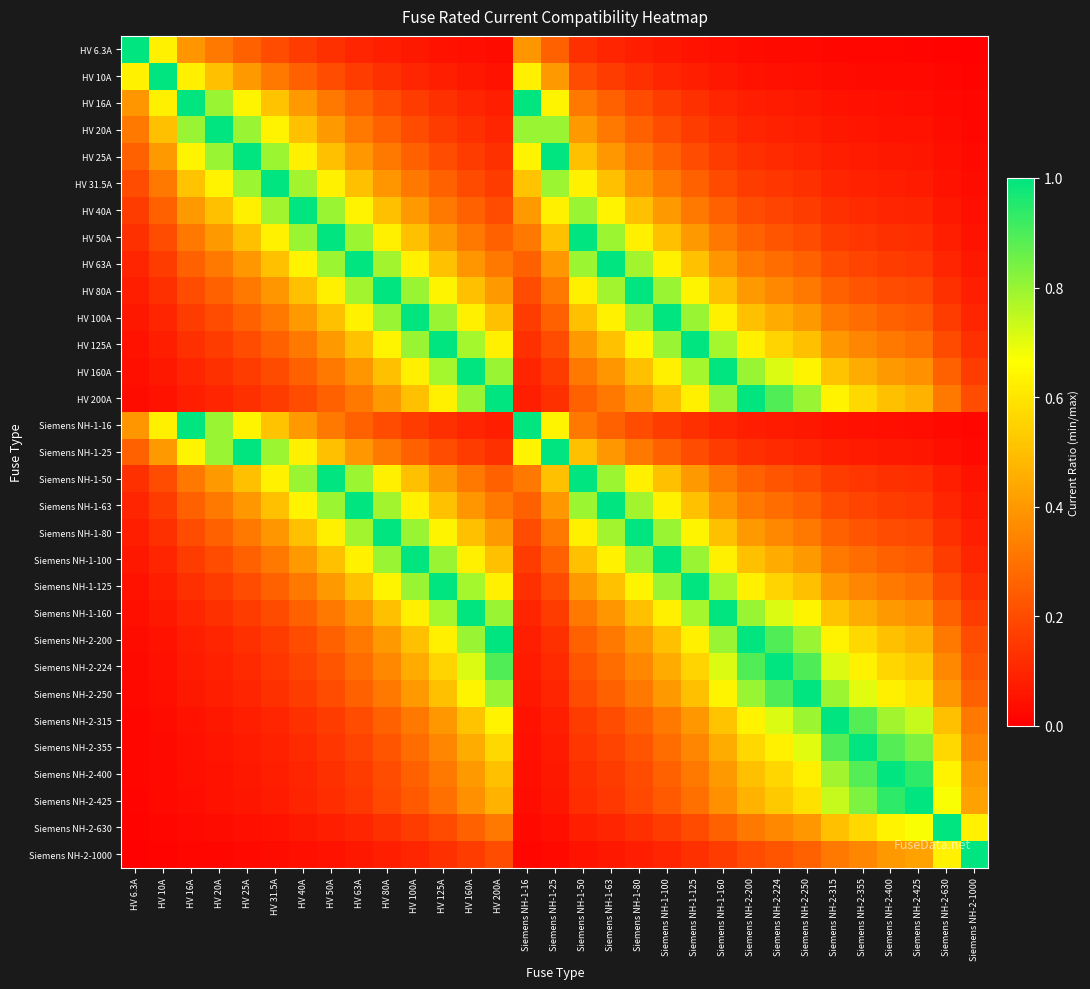

Reading left to right, list all the values displayed in this chart.

HV 6.3A: HV 6.3A=1.0	HV 10A=0.6	HV 16A=0.4	HV 20A=0.3	HV 25A=0.3	HV 31.5A=0.2	HV 40A=0.2	HV 50A=0.1	HV 63A=0.1	HV 80A=0.1	HV 100A=0.1	HV 125A=0.1	HV 160A=0.0	HV 200A=0.0	Siemens NH-1-16=0.4	Siemens NH-1-25=0.3	Siemens NH-1-50=0.1	Siemens NH-1-63=0.1	Siemens NH-1-80=0.1	Siemens NH-1-100=0.1	Siemens NH-1-125=0.1	Siemens NH-1-160=0.0	Siemens NH-2-200=0.0	Siemens NH-2-224=0.0	Siemens NH-2-250=0.0	Siemens NH-2-315=0.0	Siemens NH-2-355=0.0	Siemens NH-2-400=0.0	Siemens NH-2-425=0.0	Siemens NH-2-630=0.0	Siemens NH-2-1000=0.0
HV 10A: HV 6.3A=0.6	HV 10A=1.0	HV 16A=0.6	HV 20A=0.5	HV 25A=0.4	HV 31.5A=0.3	HV 40A=0.2	HV 50A=0.2	HV 63A=0.2	HV 80A=0.1	HV 100A=0.1	HV 125A=0.1	HV 160A=0.1	HV 200A=0.1	Siemens NH-1-16=0.6	Siemens NH-1-25=0.4	Siemens NH-1-50=0.2	Siemens NH-1-63=0.2	Siemens NH-1-80=0.1	Siemens NH-1-100=0.1	Siemens NH-1-125=0.1	Siemens NH-1-160=0.1	Siemens NH-2-200=0.1	Siemens NH-2-224=0.0	Siemens NH-2-250=0.0	Siemens NH-2-315=0.0	Siemens NH-2-355=0.0	Siemens NH-2-400=0.0	Siemens NH-2-425=0.0	Siemens NH-2-630=0.0	Siemens NH-2-1000=0.0
HV 16A: HV 6.3A=0.4	HV 10A=0.6	HV 16A=1.0	HV 20A=0.8	HV 25A=0.6	HV 31.5A=0.5	HV 40A=0.4	HV 50A=0.3	HV 63A=0.3	HV 80A=0.2	HV 100A=0.2	HV 125A=0.1	HV 160A=0.1	HV 200A=0.1	Siemens NH-1-16=1.0	Siemens NH-1-25=0.6	Siemens NH-1-50=0.3	Siemens NH-1-63=0.3	Siemens NH-1-80=0.2	Siemens NH-1-100=0.2	Siemens NH-1-125=0.1	Siemens NH-1-160=0.1	Siemens NH-2-200=0.1	Siemens NH-2-224=0.1	Siemens NH-2-250=0.1	Siemens NH-2-315=0.1	Siemens NH-2-355=0.0	Siemens NH-2-400=0.0	Siemens NH-2-425=0.0	Siemens NH-2-630=0.0	Siemens NH-2-1000=0.0
HV 20A: HV 6.3A=0.3	HV 10A=0.5	HV 16A=0.8	HV 20A=1.0	HV 25A=0.8	HV 31.5A=0.6	HV 40A=0.5	HV 50A=0.4	HV 63A=0.3	HV 80A=0.2	HV 100A=0.2	HV 125A=0.2	HV 160A=0.1	HV 200A=0.1	Siemens NH-1-16=0.8	Siemens NH-1-25=0.8	Siemens NH-1-50=0.4	Siemens NH-1-63=0.3	Siemens NH-1-80=0.2	Siemens NH-1-100=0.2	Siemens NH-1-125=0.2	Siemens NH-1-160=0.1	Siemens NH-2-200=0.1	Siemens NH-2-224=0.1	Siemens NH-2-250=0.1	Siemens NH-2-315=0.1	Siemens NH-2-355=0.1	Siemens NH-2-400=0.1	Siemens NH-2-425=0.0	Siemens NH-2-630=0.0	Siemens NH-2-1000=0.0
HV 25A: HV 6.3A=0.3	HV 10A=0.4	HV 16A=0.6	HV 20A=0.8	HV 25A=1.0	HV 31.5A=0.8	HV 40A=0.6	HV 50A=0.5	HV 63A=0.4	HV 80A=0.3	HV 100A=0.2	HV 125A=0.2	HV 160A=0.2	HV 200A=0.1	Siemens NH-1-16=0.6	Siemens NH-1-25=1.0	Siemens NH-1-50=0.5	Siemens NH-1-63=0.4	Siemens NH-1-80=0.3	Siemens NH-1-100=0.2	Siemens NH-1-125=0.2	Siemens NH-1-160=0.2	Siemens NH-2-200=0.1	Siemens NH-2-224=0.1	Siemens NH-2-250=0.1	Siemens NH-2-315=0.1	Siemens NH-2-355=0.1	Siemens NH-2-400=0.1	Siemens NH-2-425=0.1	Siemens NH-2-630=0.0	Siemens NH-2-1000=0.0
HV 31.5A: HV 6.3A=0.2	HV 10A=0.3	HV 16A=0.5	HV 20A=0.6	HV 25A=0.8	HV 31.5A=1.0	HV 40A=0.8	HV 50A=0.6	HV 63A=0.5	HV 80A=0.4	HV 100A=0.3	HV 125A=0.3	HV 160A=0.2	HV 200A=0.2	Siemens NH-1-16=0.5	Siemens NH-1-25=0.8	Siemens NH-1-50=0.6	Siemens NH-1-63=0.5	Siemens NH-1-80=0.4	Siemens NH-1-100=0.3	Siemens NH-1-125=0.3	Siemens NH-1-160=0.2	Siemens NH-2-200=0.2	Siemens NH-2-224=0.1	Siemens NH-2-250=0.1	Siemens NH-2-315=0.1	Siemens NH-2-355=0.1	Siemens NH-2-400=0.1	Siemens NH-2-425=0.1	Siemens NH-2-630=0.1	Siemens NH-2-1000=0.0
HV 40A: HV 6.3A=0.2	HV 10A=0.2	HV 16A=0.4	HV 20A=0.5	HV 25A=0.6	HV 31.5A=0.8	HV 40A=1.0	HV 50A=0.8	HV 63A=0.6	HV 80A=0.5	HV 100A=0.4	HV 125A=0.3	HV 160A=0.2	HV 200A=0.2	Siemens NH-1-16=0.4	Siemens NH-1-25=0.6	Siemens NH-1-50=0.8	Siemens NH-1-63=0.6	Siemens NH-1-80=0.5	Siemens NH-1-100=0.4	Siemens NH-1-125=0.3	Siemens NH-1-160=0.2	Siemens NH-2-200=0.2	Siemens NH-2-224=0.2	Siemens NH-2-250=0.2	Siemens NH-2-315=0.1	Siemens NH-2-355=0.1	Siemens NH-2-400=0.1	Siemens NH-2-425=0.1	Siemens NH-2-630=0.1	Siemens NH-2-1000=0.0
HV 50A: HV 6.3A=0.1	HV 10A=0.2	HV 16A=0.3	HV 20A=0.4	HV 25A=0.5	HV 31.5A=0.6	HV 40A=0.8	HV 50A=1.0	HV 63A=0.8	HV 80A=0.6	HV 100A=0.5	HV 125A=0.4	HV 160A=0.3	HV 200A=0.2	Siemens NH-1-16=0.3	Siemens NH-1-25=0.5	Siemens NH-1-50=1.0	Siemens NH-1-63=0.8	Siemens NH-1-80=0.6	Siemens NH-1-100=0.5	Siemens NH-1-125=0.4	Siemens NH-1-160=0.3	Siemens NH-2-200=0.2	Siemens NH-2-224=0.2	Siemens NH-2-250=0.2	Siemens NH-2-315=0.2	Siemens NH-2-355=0.1	Siemens NH-2-400=0.1	Siemens NH-2-425=0.1	Siemens NH-2-630=0.1	Siemens NH-2-1000=0.1
HV 63A: HV 6.3A=0.1	HV 10A=0.2	HV 16A=0.3	HV 20A=0.3	HV 25A=0.4	HV 31.5A=0.5	HV 40A=0.6	HV 50A=0.8	HV 63A=1.0	HV 80A=0.8	HV 100A=0.6	HV 125A=0.5	HV 160A=0.4	HV 200A=0.3	Siemens NH-1-16=0.3	Siemens NH-1-25=0.4	Siemens NH-1-50=0.8	Siemens NH-1-63=1.0	Siemens NH-1-80=0.8	Siemens NH-1-100=0.6	Siemens NH-1-125=0.5	Siemens NH-1-160=0.4	Siemens NH-2-200=0.3	Siemens NH-2-224=0.3	Siemens NH-2-250=0.3	Siemens NH-2-315=0.2	Siemens NH-2-355=0.2	Siemens NH-2-400=0.2	Siemens NH-2-425=0.1	Siemens NH-2-630=0.1	Siemens NH-2-1000=0.1
HV 80A: HV 6.3A=0.1	HV 10A=0.1	HV 16A=0.2	HV 20A=0.2	HV 25A=0.3	HV 31.5A=0.4	HV 40A=0.5	HV 50A=0.6	HV 63A=0.8	HV 80A=1.0	HV 100A=0.8	HV 125A=0.6	HV 160A=0.5	HV 200A=0.4	Siemens NH-1-16=0.2	Siemens NH-1-25=0.3	Siemens NH-1-50=0.6	Siemens NH-1-63=0.8	Siemens NH-1-80=1.0	Siemens NH-1-100=0.8	Siemens NH-1-125=0.6	Siemens NH-1-160=0.5	Siemens NH-2-200=0.4	Siemens NH-2-224=0.4	Siemens NH-2-250=0.3	Siemens NH-2-315=0.3	Siemens NH-2-355=0.2	Siemens NH-2-400=0.2	Siemens NH-2-425=0.2	Siemens NH-2-630=0.1	Siemens NH-2-1000=0.1
HV 100A: HV 6.3A=0.1	HV 10A=0.1	HV 16A=0.2	HV 20A=0.2	HV 25A=0.2	HV 31.5A=0.3	HV 40A=0.4	HV 50A=0.5	HV 63A=0.6	HV 80A=0.8	HV 100A=1.0	HV 125A=0.8	HV 160A=0.6	HV 200A=0.5	Siemens NH-1-16=0.2	Siemens NH-1-25=0.2	Siemens NH-1-50=0.5	Siemens NH-1-63=0.6	Siemens NH-1-80=0.8	Siemens NH-1-100=1.0	Siemens NH-1-125=0.8	Siemens NH-1-160=0.6	Siemens NH-2-200=0.5	Siemens NH-2-224=0.4	Siemens NH-2-250=0.4	Siemens NH-2-315=0.3	Siemens NH-2-355=0.3	Siemens NH-2-400=0.2	Siemens NH-2-425=0.2	Siemens NH-2-630=0.2	Siemens NH-2-1000=0.1
HV 125A: HV 6.3A=0.1	HV 10A=0.1	HV 16A=0.1	HV 20A=0.2	HV 25A=0.2	HV 31.5A=0.3	HV 40A=0.3	HV 50A=0.4	HV 63A=0.5	HV 80A=0.6	HV 100A=0.8	HV 125A=1.0	HV 160A=0.8	HV 200A=0.6	Siemens NH-1-16=0.1	Siemens NH-1-25=0.2	Siemens NH-1-50=0.4	Siemens NH-1-63=0.5	Siemens NH-1-80=0.6	Siemens NH-1-100=0.8	Siemens NH-1-125=1.0	Siemens NH-1-160=0.8	Siemens NH-2-200=0.6	Siemens NH-2-224=0.6	Siemens NH-2-250=0.5	Siemens NH-2-315=0.4	Siemens NH-2-355=0.4	Siemens NH-2-400=0.3	Siemens NH-2-425=0.3	Siemens NH-2-630=0.2	Siemens NH-2-1000=0.1
HV 160A: HV 6.3A=0.0	HV 10A=0.1	HV 16A=0.1	HV 20A=0.1	HV 25A=0.2	HV 31.5A=0.2	HV 40A=0.2	HV 50A=0.3	HV 63A=0.4	HV 80A=0.5	HV 100A=0.6	HV 125A=0.8	HV 160A=1.0	HV 200A=0.8	Siemens NH-1-16=0.1	Siemens NH-1-25=0.2	Siemens NH-1-50=0.3	Siemens NH-1-63=0.4	Siemens NH-1-80=0.5	Siemens NH-1-100=0.6	Siemens NH-1-125=0.8	Siemens NH-1-160=1.0	Siemens NH-2-200=0.8	Siemens NH-2-224=0.7	Siemens NH-2-250=0.6	Siemens NH-2-315=0.5	Siemens NH-2-355=0.5	Siemens NH-2-400=0.4	Siemens NH-2-425=0.4	Siemens NH-2-630=0.3	Siemens NH-2-1000=0.2
HV 200A: HV 6.3A=0.0	HV 10A=0.1	HV 16A=0.1	HV 20A=0.1	HV 25A=0.1	HV 31.5A=0.2	HV 40A=0.2	HV 50A=0.2	HV 63A=0.3	HV 80A=0.4	HV 100A=0.5	HV 125A=0.6	HV 160A=0.8	HV 200A=1.0	Siemens NH-1-16=0.1	Siemens NH-1-25=0.1	Siemens NH-1-50=0.2	Siemens NH-1-63=0.3	Siemens NH-1-80=0.4	Siemens NH-1-100=0.5	Siemens NH-1-125=0.6	Siemens NH-1-160=0.8	Siemens NH-2-200=1.0	Siemens NH-2-224=0.9	Siemens NH-2-250=0.8	Siemens NH-2-315=0.6	Siemens NH-2-355=0.6	Siemens NH-2-400=0.5	Siemens NH-2-425=0.5	Siemens NH-2-630=0.3	Siemens NH-2-1000=0.2
Siemens NH-1-16: HV 6.3A=0.4	HV 10A=0.6	HV 16A=1.0	HV 20A=0.8	HV 25A=0.6	HV 31.5A=0.5	HV 40A=0.4	HV 50A=0.3	HV 63A=0.3	HV 80A=0.2	HV 100A=0.2	HV 125A=0.1	HV 160A=0.1	HV 200A=0.1	Siemens NH-1-16=1.0	Siemens NH-1-25=0.6	Siemens NH-1-50=0.3	Siemens NH-1-63=0.3	Siemens NH-1-80=0.2	Siemens NH-1-100=0.2	Siemens NH-1-125=0.1	Siemens NH-1-160=0.1	Siemens NH-2-200=0.1	Siemens NH-2-224=0.1	Siemens NH-2-250=0.1	Siemens NH-2-315=0.1	Siemens NH-2-355=0.0	Siemens NH-2-400=0.0	Siemens NH-2-425=0.0	Siemens NH-2-630=0.0	Siemens NH-2-1000=0.0
Siemens NH-1-25: HV 6.3A=0.3	HV 10A=0.4	HV 16A=0.6	HV 20A=0.8	HV 25A=1.0	HV 31.5A=0.8	HV 40A=0.6	HV 50A=0.5	HV 63A=0.4	HV 80A=0.3	HV 100A=0.2	HV 125A=0.2	HV 160A=0.2	HV 200A=0.1	Siemens NH-1-16=0.6	Siemens NH-1-25=1.0	Siemens NH-1-50=0.5	Siemens NH-1-63=0.4	Siemens NH-1-80=0.3	Siemens NH-1-100=0.2	Siemens NH-1-125=0.2	Siemens NH-1-160=0.2	Siemens NH-2-200=0.1	Siemens NH-2-224=0.1	Siemens NH-2-250=0.1	Siemens NH-2-315=0.1	Siemens NH-2-355=0.1	Siemens NH-2-400=0.1	Siemens NH-2-425=0.1	Siemens NH-2-630=0.0	Siemens NH-2-1000=0.0
Siemens NH-1-50: HV 6.3A=0.1	HV 10A=0.2	HV 16A=0.3	HV 20A=0.4	HV 25A=0.5	HV 31.5A=0.6	HV 40A=0.8	HV 50A=1.0	HV 63A=0.8	HV 80A=0.6	HV 100A=0.5	HV 125A=0.4	HV 160A=0.3	HV 200A=0.2	Siemens NH-1-16=0.3	Siemens NH-1-25=0.5	Siemens NH-1-50=1.0	Siemens NH-1-63=0.8	Siemens NH-1-80=0.6	Siemens NH-1-100=0.5	Siemens NH-1-125=0.4	Siemens NH-1-160=0.3	Siemens NH-2-200=0.2	Siemens NH-2-224=0.2	Siemens NH-2-250=0.2	Siemens NH-2-315=0.2	Siemens NH-2-355=0.1	Siemens NH-2-400=0.1	Siemens NH-2-425=0.1	Siemens NH-2-630=0.1	Siemens NH-2-1000=0.1
Siemens NH-1-63: HV 6.3A=0.1	HV 10A=0.2	HV 16A=0.3	HV 20A=0.3	HV 25A=0.4	HV 31.5A=0.5	HV 40A=0.6	HV 50A=0.8	HV 63A=1.0	HV 80A=0.8	HV 100A=0.6	HV 125A=0.5	HV 160A=0.4	HV 200A=0.3	Siemens NH-1-16=0.3	Siemens NH-1-25=0.4	Siemens NH-1-50=0.8	Siemens NH-1-63=1.0	Siemens NH-1-80=0.8	Siemens NH-1-100=0.6	Siemens NH-1-125=0.5	Siemens NH-1-160=0.4	Siemens NH-2-200=0.3	Siemens NH-2-224=0.3	Siemens NH-2-250=0.3	Siemens NH-2-315=0.2	Siemens NH-2-355=0.2	Siemens NH-2-400=0.2	Siemens NH-2-425=0.1	Siemens NH-2-630=0.1	Siemens NH-2-1000=0.1
Siemens NH-1-80: HV 6.3A=0.1	HV 10A=0.1	HV 16A=0.2	HV 20A=0.2	HV 25A=0.3	HV 31.5A=0.4	HV 40A=0.5	HV 50A=0.6	HV 63A=0.8	HV 80A=1.0	HV 100A=0.8	HV 125A=0.6	HV 160A=0.5	HV 200A=0.4	Siemens NH-1-16=0.2	Siemens NH-1-25=0.3	Siemens NH-1-50=0.6	Siemens NH-1-63=0.8	Siemens NH-1-80=1.0	Siemens NH-1-100=0.8	Siemens NH-1-125=0.6	Siemens NH-1-160=0.5	Siemens NH-2-200=0.4	Siemens NH-2-224=0.4	Siemens NH-2-250=0.3	Siemens NH-2-315=0.3	Siemens NH-2-355=0.2	Siemens NH-2-400=0.2	Siemens NH-2-425=0.2	Siemens NH-2-630=0.1	Siemens NH-2-1000=0.1
Siemens NH-1-100: HV 6.3A=0.1	HV 10A=0.1	HV 16A=0.2	HV 20A=0.2	HV 25A=0.2	HV 31.5A=0.3	HV 40A=0.4	HV 50A=0.5	HV 63A=0.6	HV 80A=0.8	HV 100A=1.0	HV 125A=0.8	HV 160A=0.6	HV 200A=0.5	Siemens NH-1-16=0.2	Siemens NH-1-25=0.2	Siemens NH-1-50=0.5	Siemens NH-1-63=0.6	Siemens NH-1-80=0.8	Siemens NH-1-100=1.0	Siemens NH-1-125=0.8	Siemens NH-1-160=0.6	Siemens NH-2-200=0.5	Siemens NH-2-224=0.4	Siemens NH-2-250=0.4	Siemens NH-2-315=0.3	Siemens NH-2-355=0.3	Siemens NH-2-400=0.2	Siemens NH-2-425=0.2	Siemens NH-2-630=0.2	Siemens NH-2-1000=0.1
Siemens NH-1-125: HV 6.3A=0.1	HV 10A=0.1	HV 16A=0.1	HV 20A=0.2	HV 25A=0.2	HV 31.5A=0.3	HV 40A=0.3	HV 50A=0.4	HV 63A=0.5	HV 80A=0.6	HV 100A=0.8	HV 125A=1.0	HV 160A=0.8	HV 200A=0.6	Siemens NH-1-16=0.1	Siemens NH-1-25=0.2	Siemens NH-1-50=0.4	Siemens NH-1-63=0.5	Siemens NH-1-80=0.6	Siemens NH-1-100=0.8	Siemens NH-1-125=1.0	Siemens NH-1-160=0.8	Siemens NH-2-200=0.6	Siemens NH-2-224=0.6	Siemens NH-2-250=0.5	Siemens NH-2-315=0.4	Siemens NH-2-355=0.4	Siemens NH-2-400=0.3	Siemens NH-2-425=0.3	Siemens NH-2-630=0.2	Siemens NH-2-1000=0.1
Siemens NH-1-160: HV 6.3A=0.0	HV 10A=0.1	HV 16A=0.1	HV 20A=0.1	HV 25A=0.2	HV 31.5A=0.2	HV 40A=0.2	HV 50A=0.3	HV 63A=0.4	HV 80A=0.5	HV 100A=0.6	HV 125A=0.8	HV 160A=1.0	HV 200A=0.8	Siemens NH-1-16=0.1	Siemens NH-1-25=0.2	Siemens NH-1-50=0.3	Siemens NH-1-63=0.4	Siemens NH-1-80=0.5	Siemens NH-1-100=0.6	Siemens NH-1-125=0.8	Siemens NH-1-160=1.0	Siemens NH-2-200=0.8	Siemens NH-2-224=0.7	Siemens NH-2-250=0.6	Siemens NH-2-315=0.5	Siemens NH-2-355=0.5	Siemens NH-2-400=0.4	Siemens NH-2-425=0.4	Siemens NH-2-630=0.3	Siemens NH-2-1000=0.2
Siemens NH-2-200: HV 6.3A=0.0	HV 10A=0.1	HV 16A=0.1	HV 20A=0.1	HV 25A=0.1	HV 31.5A=0.2	HV 40A=0.2	HV 50A=0.2	HV 63A=0.3	HV 80A=0.4	HV 100A=0.5	HV 125A=0.6	HV 160A=0.8	HV 200A=1.0	Siemens NH-1-16=0.1	Siemens NH-1-25=0.1	Siemens NH-1-50=0.2	Siemens NH-1-63=0.3	Siemens NH-1-80=0.4	Siemens NH-1-100=0.5	Siemens NH-1-125=0.6	Siemens NH-1-160=0.8	Siemens NH-2-200=1.0	Siemens NH-2-224=0.9	Siemens NH-2-250=0.8	Siemens NH-2-315=0.6	Siemens NH-2-355=0.6	Siemens NH-2-400=0.5	Siemens NH-2-425=0.5	Siemens NH-2-630=0.3	Siemens NH-2-1000=0.2
Siemens NH-2-224: HV 6.3A=0.0	HV 10A=0.0	HV 16A=0.1	HV 20A=0.1	HV 25A=0.1	HV 31.5A=0.1	HV 40A=0.2	HV 50A=0.2	HV 63A=0.3	HV 80A=0.4	HV 100A=0.4	HV 125A=0.6	HV 160A=0.7	HV 200A=0.9	Siemens NH-1-16=0.1	Siemens NH-1-25=0.1	Siemens NH-1-50=0.2	Siemens NH-1-63=0.3	Siemens NH-1-80=0.4	Siemens NH-1-100=0.4	Siemens NH-1-125=0.6	Siemens NH-1-160=0.7	Siemens NH-2-200=0.9	Siemens NH-2-224=1.0	Siemens NH-2-250=0.9	Siemens NH-2-315=0.7	Siemens NH-2-355=0.6	Siemens NH-2-400=0.6	Siemens NH-2-425=0.5	Siemens NH-2-630=0.4	Siemens NH-2-1000=0.2
Siemens NH-2-250: HV 6.3A=0.0	HV 10A=0.0	HV 16A=0.1	HV 20A=0.1	HV 25A=0.1	HV 31.5A=0.1	HV 40A=0.2	HV 50A=0.2	HV 63A=0.3	HV 80A=0.3	HV 100A=0.4	HV 125A=0.5	HV 160A=0.6	HV 200A=0.8	Siemens NH-1-16=0.1	Siemens NH-1-25=0.1	Siemens NH-1-50=0.2	Siemens NH-1-63=0.3	Siemens NH-1-80=0.3	Siemens NH-1-100=0.4	Siemens NH-1-125=0.5	Siemens NH-1-160=0.6	Siemens NH-2-200=0.8	Siemens NH-2-224=0.9	Siemens NH-2-250=1.0	Siemens NH-2-315=0.8	Siemens NH-2-355=0.7	Siemens NH-2-400=0.6	Siemens NH-2-425=0.6	Siemens NH-2-630=0.4	Siemens NH-2-1000=0.2
Siemens NH-2-315: HV 6.3A=0.0	HV 10A=0.0	HV 16A=0.1	HV 20A=0.1	HV 25A=0.1	HV 31.5A=0.1	HV 40A=0.1	HV 50A=0.2	HV 63A=0.2	HV 80A=0.3	HV 100A=0.3	HV 125A=0.4	HV 160A=0.5	HV 200A=0.6	Siemens NH-1-16=0.1	Siemens NH-1-25=0.1	Siemens NH-1-50=0.2	Siemens NH-1-63=0.2	Siemens NH-1-80=0.3	Siemens NH-1-100=0.3	Siemens NH-1-125=0.4	Siemens NH-1-160=0.5	Siemens NH-2-200=0.6	Siemens NH-2-224=0.7	Siemens NH-2-250=0.8	Siemens NH-2-315=1.0	Siemens NH-2-355=0.9	Siemens NH-2-400=0.8	Siemens NH-2-425=0.7	Siemens NH-2-630=0.5	Siemens NH-2-1000=0.3
Siemens NH-2-355: HV 6.3A=0.0	HV 10A=0.0	HV 16A=0.0	HV 20A=0.1	HV 25A=0.1	HV 31.5A=0.1	HV 40A=0.1	HV 50A=0.1	HV 63A=0.2	HV 80A=0.2	HV 100A=0.3	HV 125A=0.4	HV 160A=0.5	HV 200A=0.6	Siemens NH-1-16=0.0	Siemens NH-1-25=0.1	Siemens NH-1-50=0.1	Siemens NH-1-63=0.2	Siemens NH-1-80=0.2	Siemens NH-1-100=0.3	Siemens NH-1-125=0.4	Siemens NH-1-160=0.5	Siemens NH-2-200=0.6	Siemens NH-2-224=0.6	Siemens NH-2-250=0.7	Siemens NH-2-315=0.9	Siemens NH-2-355=1.0	Siemens NH-2-400=0.9	Siemens NH-2-425=0.8	Siemens NH-2-630=0.6	Siemens NH-2-1000=0.4
Siemens NH-2-400: HV 6.3A=0.0	HV 10A=0.0	HV 16A=0.0	HV 20A=0.1	HV 25A=0.1	HV 31.5A=0.1	HV 40A=0.1	HV 50A=0.1	HV 63A=0.2	HV 80A=0.2	HV 100A=0.2	HV 125A=0.3	HV 160A=0.4	HV 200A=0.5	Siemens NH-1-16=0.0	Siemens NH-1-25=0.1	Siemens NH-1-50=0.1	Siemens NH-1-63=0.2	Siemens NH-1-80=0.2	Siemens NH-1-100=0.2	Siemens NH-1-125=0.3	Siemens NH-1-160=0.4	Siemens NH-2-200=0.5	Siemens NH-2-224=0.6	Siemens NH-2-250=0.6	Siemens NH-2-315=0.8	Siemens NH-2-355=0.9	Siemens NH-2-400=1.0	Siemens NH-2-425=0.9	Siemens NH-2-630=0.6	Siemens NH-2-1000=0.4
Siemens NH-2-425: HV 6.3A=0.0	HV 10A=0.0	HV 16A=0.0	HV 20A=0.0	HV 25A=0.1	HV 31.5A=0.1	HV 40A=0.1	HV 50A=0.1	HV 63A=0.1	HV 80A=0.2	HV 100A=0.2	HV 125A=0.3	HV 160A=0.4	HV 200A=0.5	Siemens NH-1-16=0.0	Siemens NH-1-25=0.1	Siemens NH-1-50=0.1	Siemens NH-1-63=0.1	Siemens NH-1-80=0.2	Siemens NH-1-100=0.2	Siemens NH-1-125=0.3	Siemens NH-1-160=0.4	Siemens NH-2-200=0.5	Siemens NH-2-224=0.5	Siemens NH-2-250=0.6	Siemens NH-2-315=0.7	Siemens NH-2-355=0.8	Siemens NH-2-400=0.9	Siemens NH-2-425=1.0	Siemens NH-2-630=0.7	Siemens NH-2-1000=0.4
Siemens NH-2-630: HV 6.3A=0.0	HV 10A=0.0	HV 16A=0.0	HV 20A=0.0	HV 25A=0.0	HV 31.5A=0.1	HV 40A=0.1	HV 50A=0.1	HV 63A=0.1	HV 80A=0.1	HV 100A=0.2	HV 125A=0.2	HV 160A=0.3	HV 200A=0.3	Siemens NH-1-16=0.0	Siemens NH-1-25=0.0	Siemens NH-1-50=0.1	Siemens NH-1-63=0.1	Siemens NH-1-80=0.1	Siemens NH-1-100=0.2	Siemens NH-1-125=0.2	Siemens NH-1-160=0.3	Siemens NH-2-200=0.3	Siemens NH-2-224=0.4	Siemens NH-2-250=0.4	Siemens NH-2-315=0.5	Siemens NH-2-355=0.6	Siemens NH-2-400=0.6	Siemens NH-2-425=0.7	Siemens NH-2-630=1.0	Siemens NH-2-1000=0.6
Siemens NH-2-1000: HV 6.3A=0.0	HV 10A=0.0	HV 16A=0.0	HV 20A=0.0	HV 25A=0.0	HV 31.5A=0.0	HV 40A=0.0	HV 50A=0.1	HV 63A=0.1	HV 80A=0.1	HV 100A=0.1	HV 125A=0.1	HV 160A=0.2	HV 200A=0.2	Siemens NH-1-16=0.0	Siemens NH-1-25=0.0	Siemens NH-1-50=0.1	Siemens NH-1-63=0.1	Siemens NH-1-80=0.1	Siemens NH-1-100=0.1	Siemens NH-1-125=0.1	Siemens NH-1-160=0.2	Siemens NH-2-200=0.2	Siemens NH-2-224=0.2	Siemens NH-2-250=0.2	Siemens NH-2-315=0.3	Siemens NH-2-355=0.4	Siemens NH-2-400=0.4	Siemens NH-2-425=0.4	Siemens NH-2-630=0.6	Siemens NH-2-1000=1.0